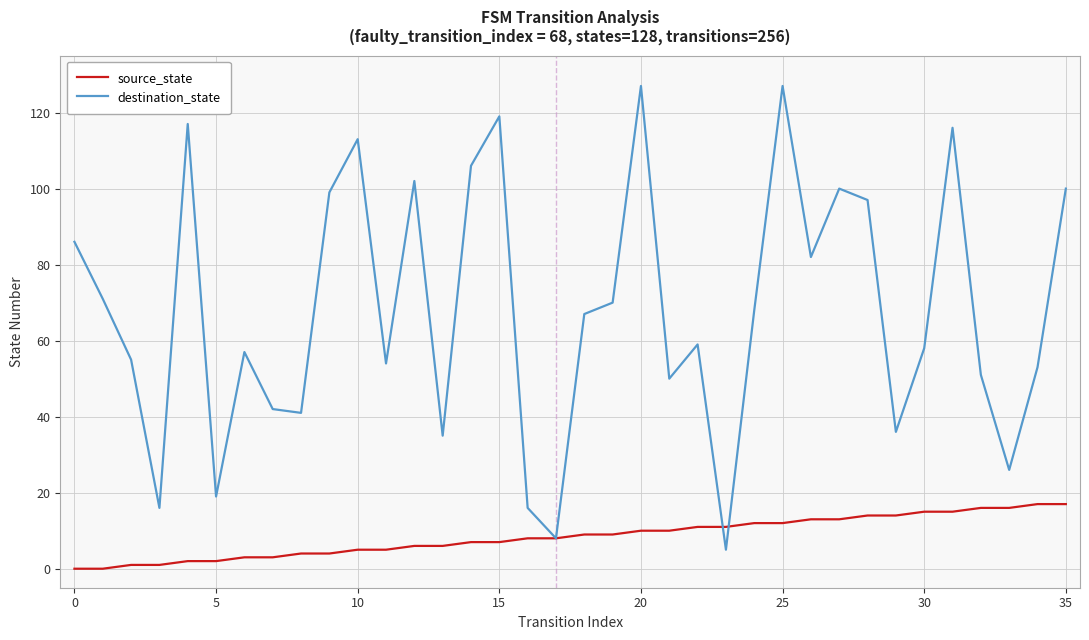

List the series in order of their peak value, highest first.

destination_state, source_state